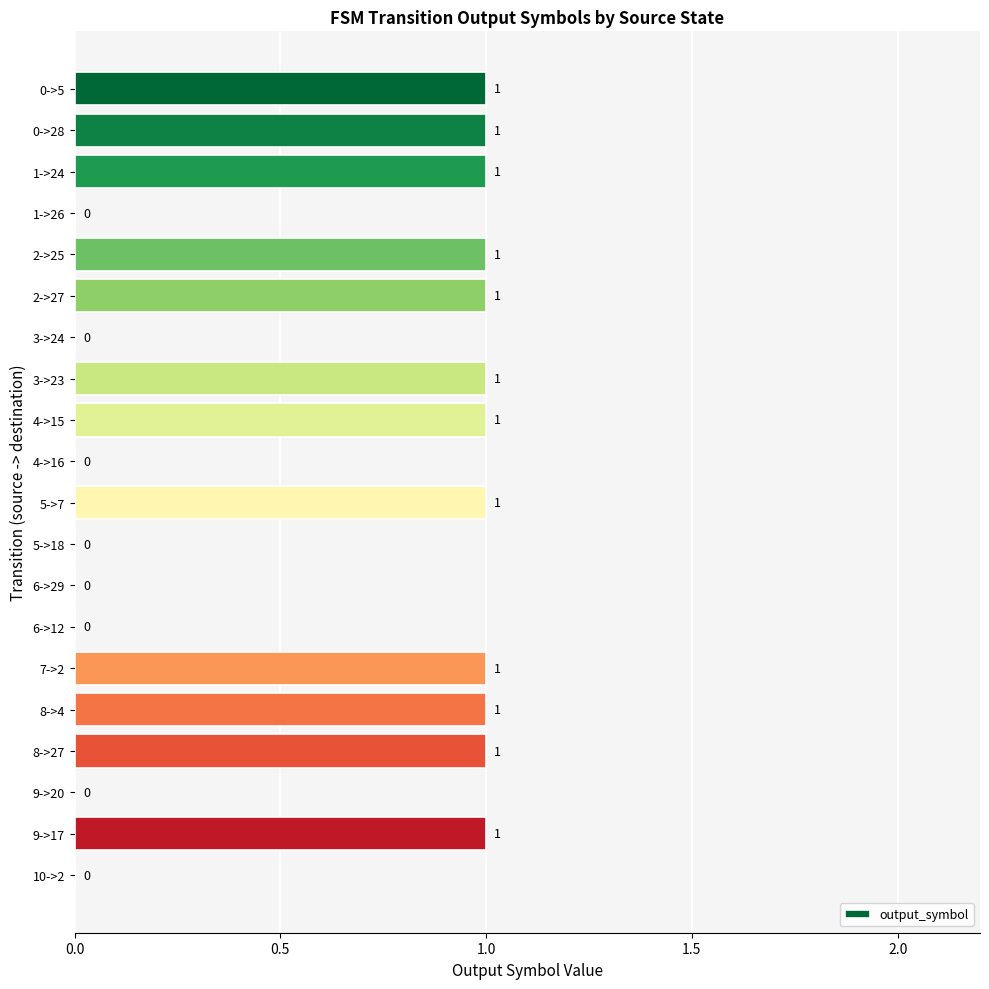

How many values are between 0 and 1?

20